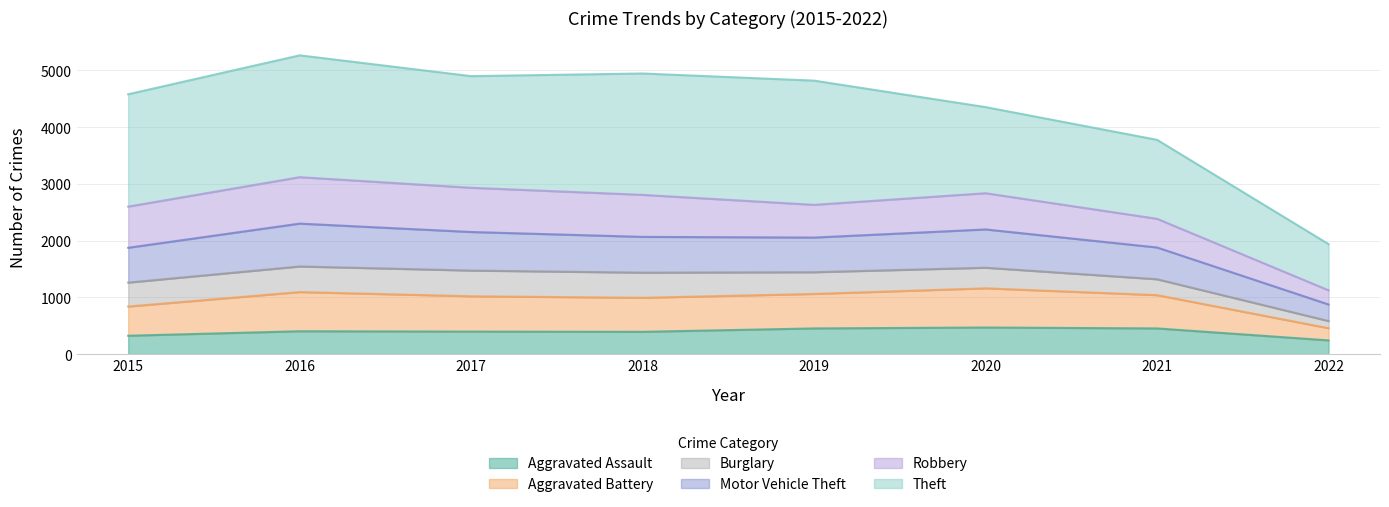

What is the highest value of the Aggravated Assault series?

468